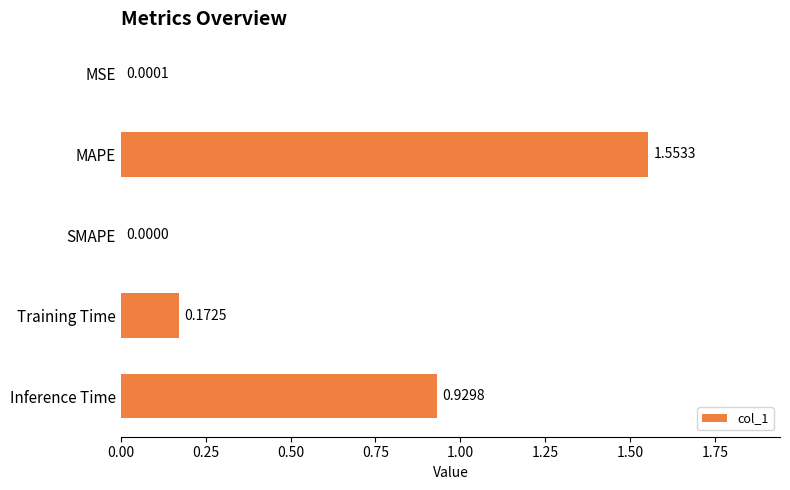

At which label is the value closest to 0?

SMAPE